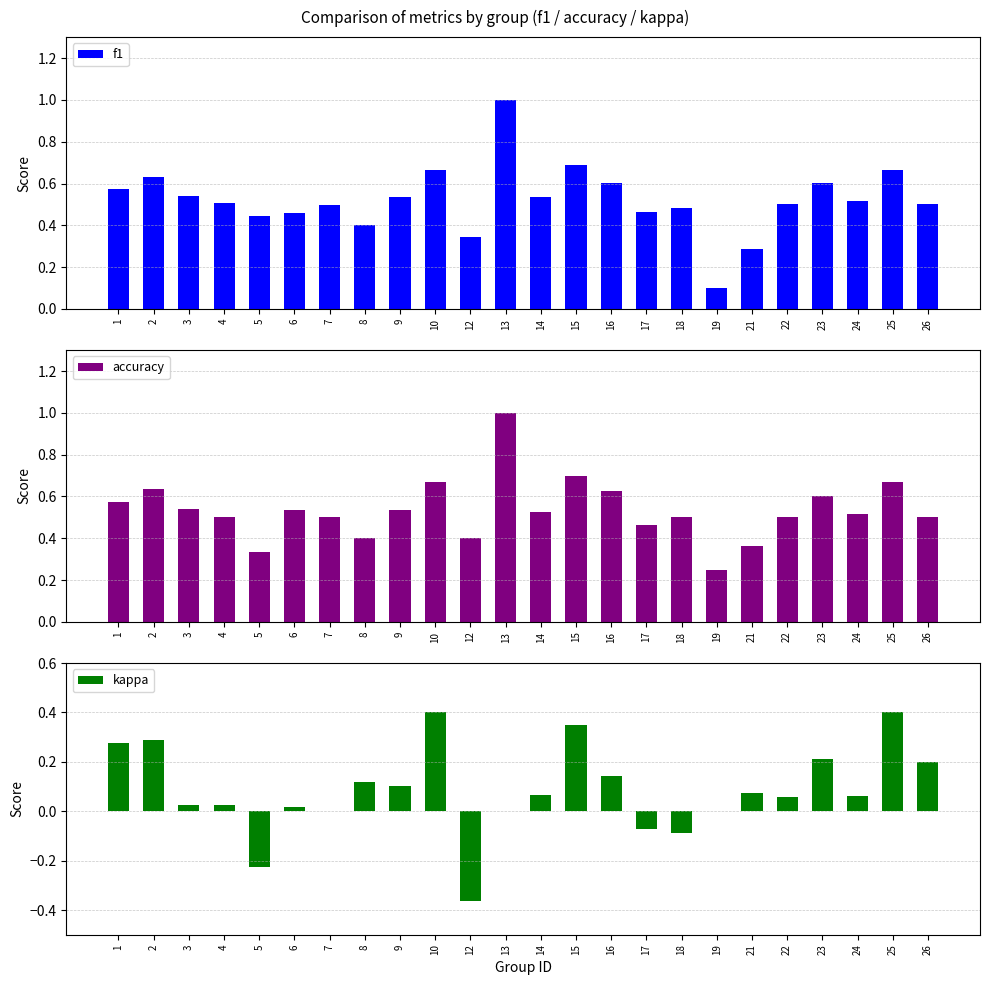

At which category is the sum across all series the highest?

13